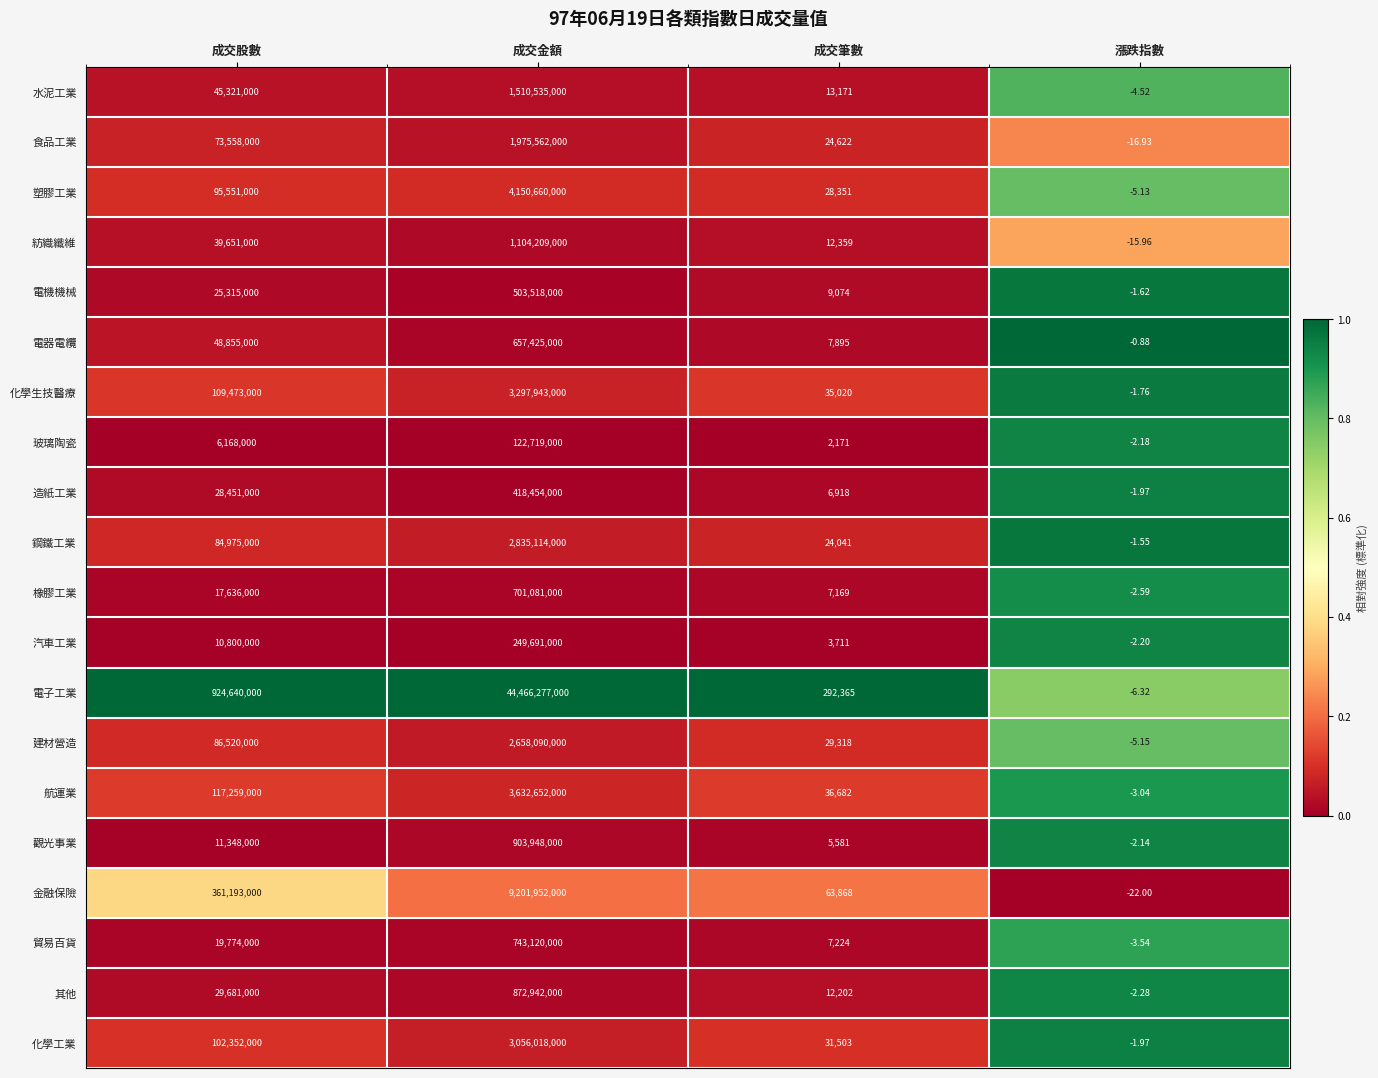

Between 成交金額 and 漲跌指數, which series saw the biggest shift?

電子工業